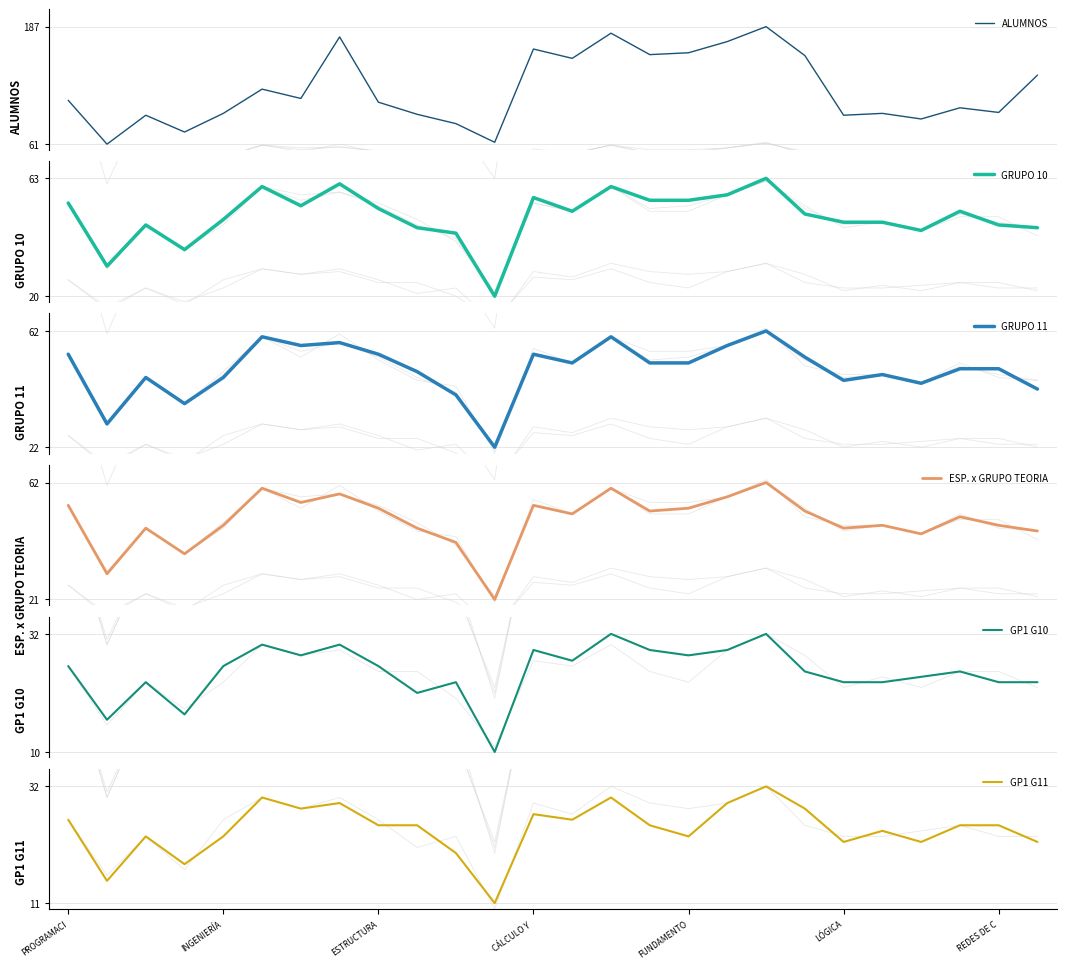

What is the lowest value of the ALUMNOS series?

61